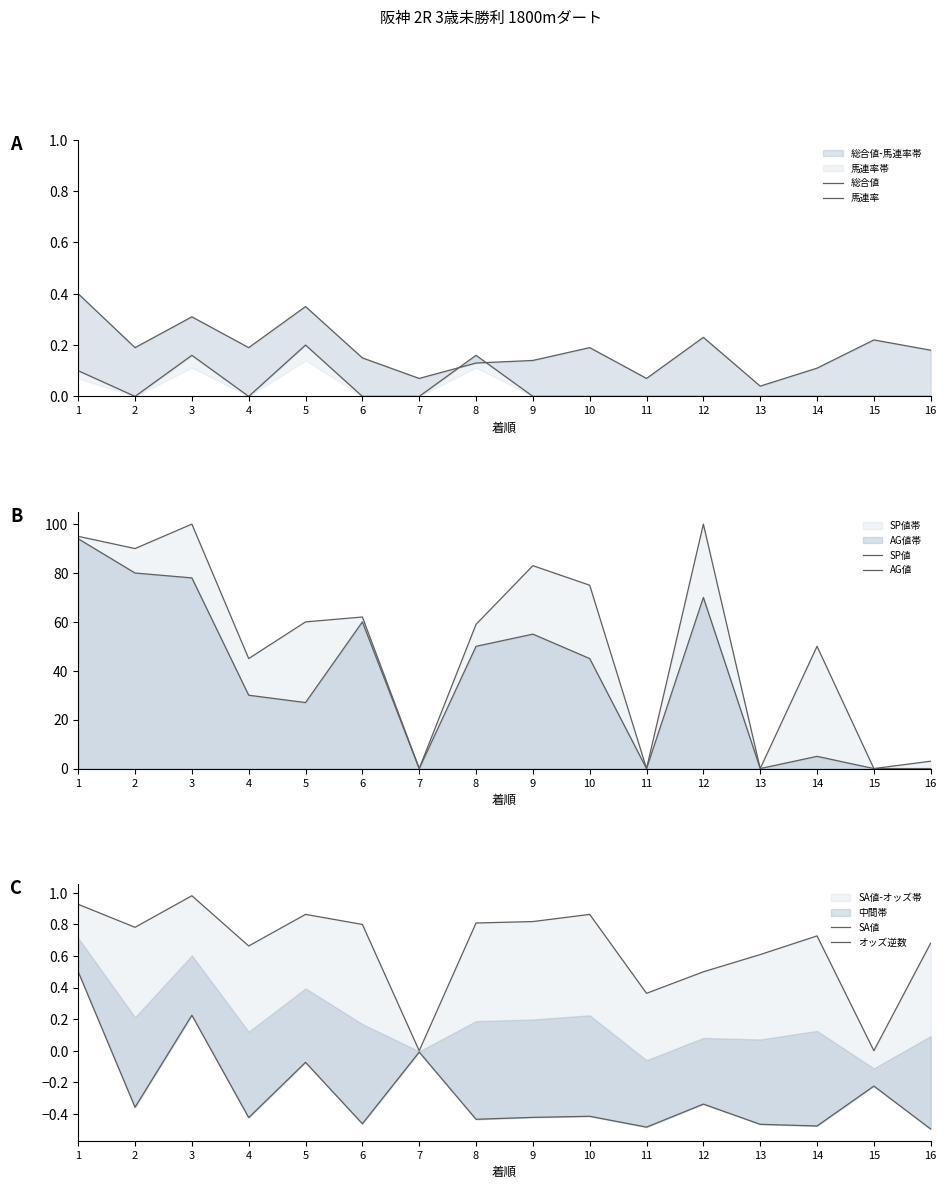

What is the difference between the second highest and minimum values in the 総合値 series?

0.3